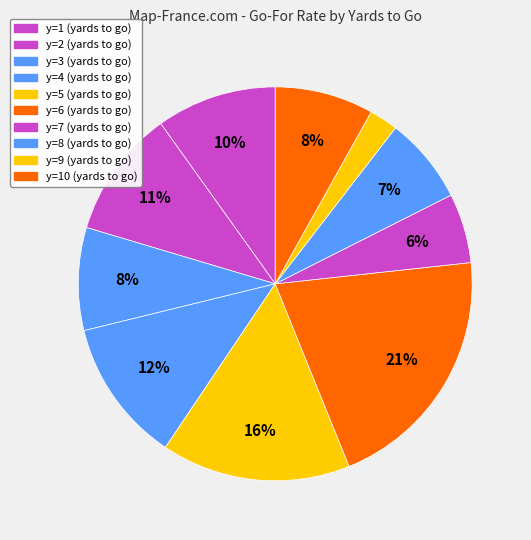

Count the number of slices in the pie.

10